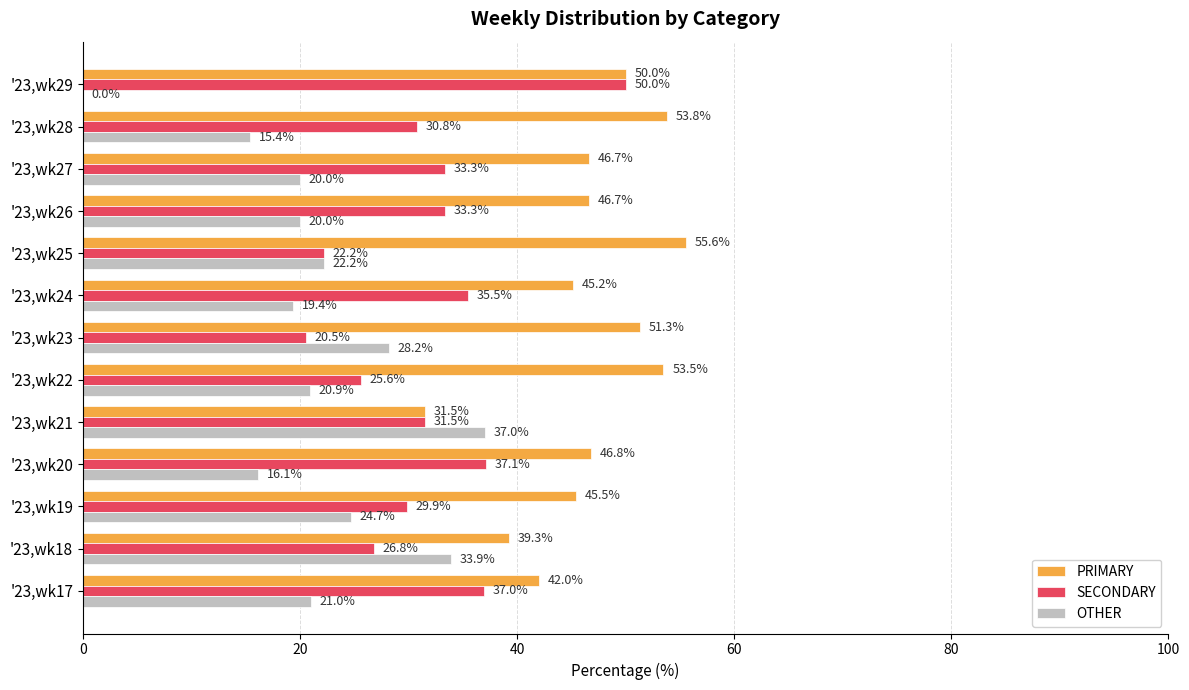

At which label does PRIMARY reach its peak?

'23,wk25